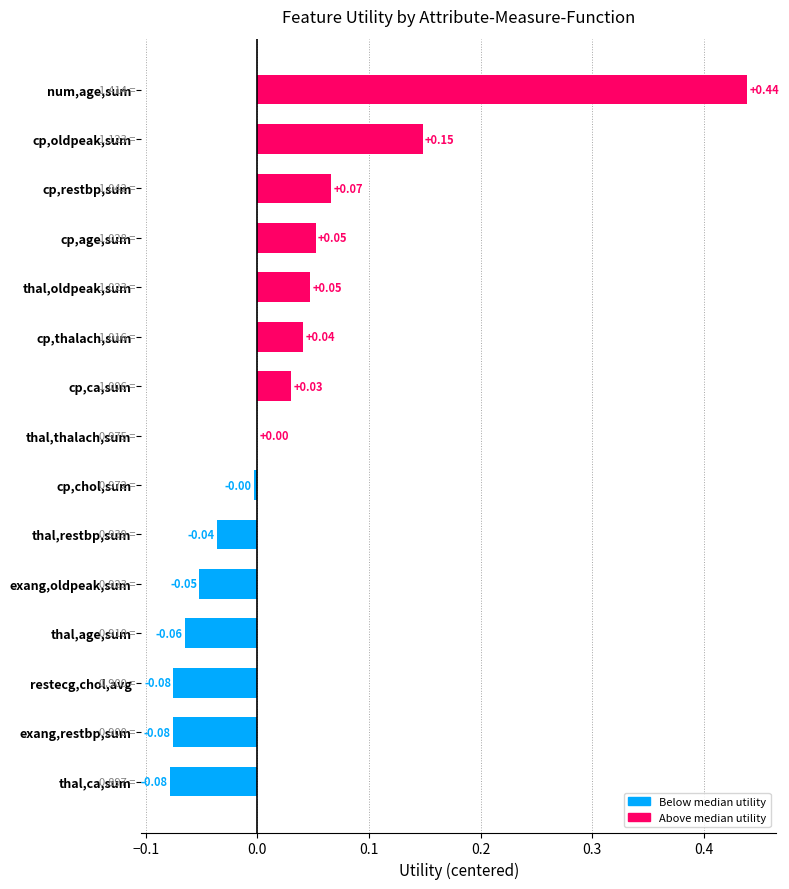

Are the bars grouped side by side (vs. stacked)?

No